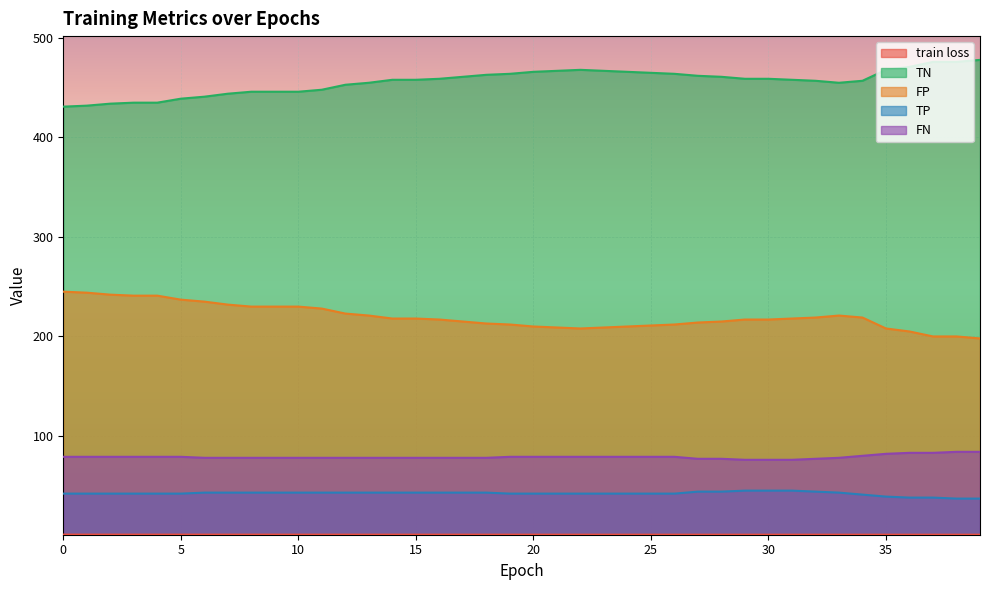

What is the average value of the FN series?

78.8